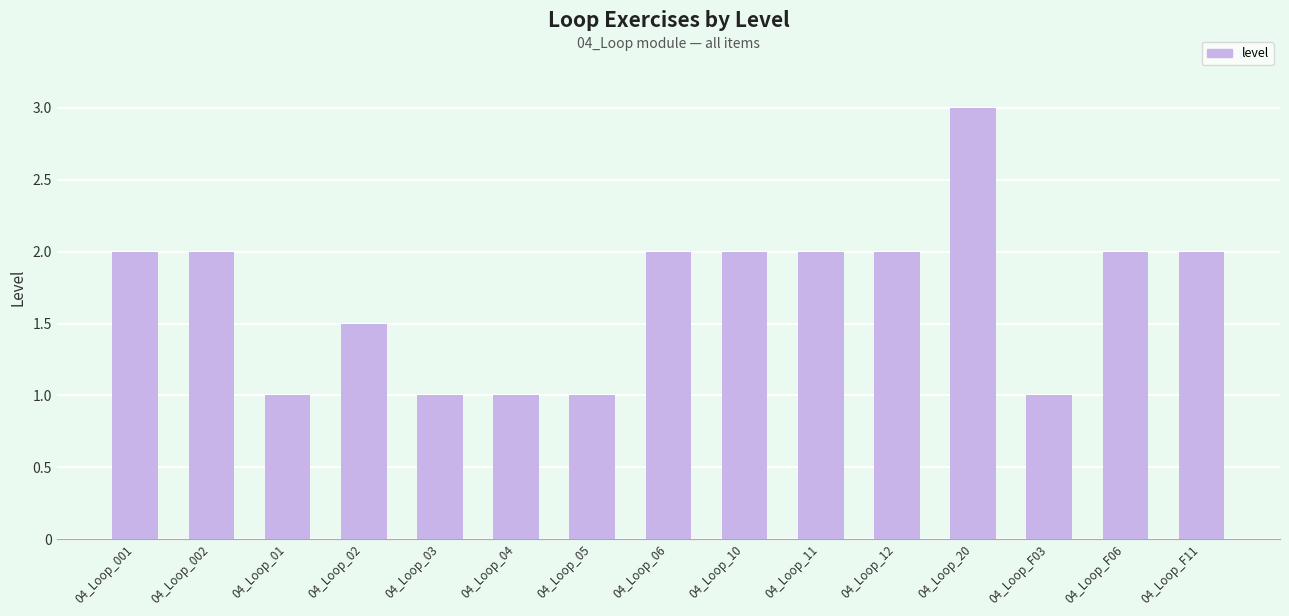

What is the label of the 9th bar from the left?

04_Loop_10